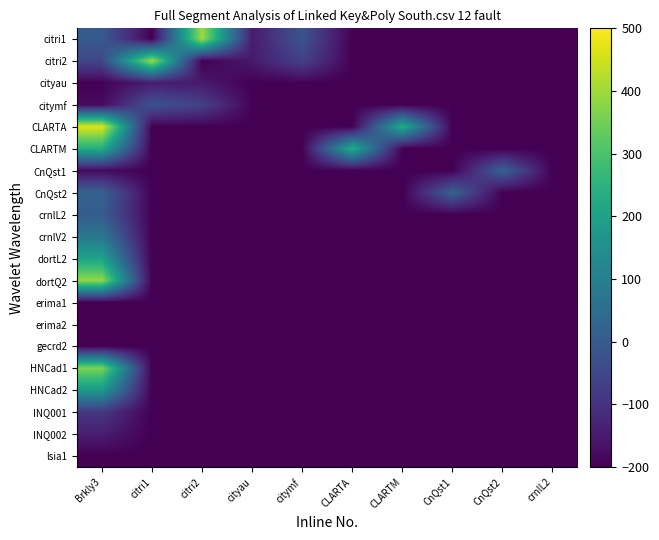

Reading left to right, what are all the values shown in this chart?

citri1: Brkly3=-1.5	citri1=-200.0	citri2=397.0	cityau=-146.6	citymf=-20.2	CLARTA=-200.0	CLARTM=-200.0	CnQst1=-200.0	CnQst2=-200.0	crnlL2=-200.0
citri2: Brkly3=-54.1	citri1=397.0	citri2=-200.0	cityau=-152.3	citymf=-64.0	CLARTA=-200.0	CLARTM=-200.0	CnQst1=-200.0	CnQst2=-200.0	crnlL2=-200.0
cityau: Brkly3=-196.9	citri1=-146.6	citri2=-152.3	cityau=-200.0	citymf=-196.4	CLARTA=-200.0	CLARTM=-200.0	CnQst1=-200.0	CnQst2=-200.0	crnlL2=-200.0
citymf: Brkly3=-180.8	citri1=-20.2	citri2=-64.0	cityau=-196.4	citymf=-200.0	CLARTA=-200.0	CLARTM=-200.0	CnQst1=-200.0	CnQst2=-200.0	crnlL2=-200.0
CLARTA: Brkly3=465.5	citri1=-200.0	citri2=-200.0	cityau=-200.0	citymf=-200.0	CLARTA=-200.0	CLARTM=234.5	CnQst1=-200.0	CnQst2=-200.0	crnlL2=-200.0
CLARTM: Brkly3=234.5	citri1=-200.0	citri2=-200.0	cityau=-200.0	citymf=-200.0	CLARTA=234.5	CLARTM=-200.0	CnQst1=-200.0	CnQst2=-200.0	crnlL2=-200.0
CnQst1: Brkly3=-182.8	citri1=-200.0	citri2=-200.0	cityau=-200.0	citymf=-200.0	CLARTA=-200.0	CLARTM=-200.0	CnQst1=-200.0	CnQst2=18.6	crnlL2=-200.0
CnQst2: Brkly3=18.6	citri1=-200.0	citri2=-200.0	cityau=-200.0	citymf=-200.0	CLARTA=-200.0	CLARTM=-200.0	CnQst1=18.6	CnQst2=-200.0	crnlL2=-200.0
crnlL2: Brkly3=5.2	citri1=-200.0	citri2=-200.0	cityau=-200.0	citymf=-200.0	CLARTA=-200.0	CLARTM=-200.0	CnQst1=-200.0	CnQst2=-200.0	crnlL2=-200.0
crnlV2: Brkly3=78.6	citri1=-200.0	citri2=-200.0	cityau=-200.0	citymf=-200.0	CLARTA=-200.0	CLARTM=-200.0	CnQst1=-200.0	CnQst2=-200.0	crnlL2=-200.0
dortL2: Brkly3=204.4	citri1=-200.0	citri2=-200.0	cityau=-200.0	citymf=-200.0	CLARTA=-200.0	CLARTM=-200.0	CnQst1=-200.0	CnQst2=-200.0	crnlL2=-200.0
dortQ2: Brkly3=385.7	citri1=-200.0	citri2=-200.0	cityau=-200.0	citymf=-200.0	CLARTA=-200.0	CLARTM=-200.0	CnQst1=-200.0	CnQst2=-200.0	crnlL2=-200.0
erima1: Brkly3=-200.0	citri1=-200.0	citri2=-200.0	cityau=-200.0	citymf=-200.0	CLARTA=-200.0	CLARTM=-200.0	CnQst1=-200.0	CnQst2=-200.0	crnlL2=-200.0
erima2: Brkly3=-199.9	citri1=-200.0	citri2=-200.0	cityau=-200.0	citymf=-200.0	CLARTA=-200.0	CLARTM=-200.0	CnQst1=-200.0	CnQst2=-200.0	crnlL2=-200.0
gecrd2: Brkly3=-197.8	citri1=-200.0	citri2=-200.0	cityau=-200.0	citymf=-200.0	CLARTA=-200.0	CLARTM=-200.0	CnQst1=-200.0	CnQst2=-200.0	crnlL2=-200.0
HNCad1: Brkly3=363.2	citri1=-200.0	citri2=-200.0	cityau=-200.0	citymf=-200.0	CLARTA=-200.0	CLARTM=-200.0	CnQst1=-200.0	CnQst2=-200.0	crnlL2=-200.0
HNCad2: Brkly3=175.4	citri1=-200.0	citri2=-200.0	cityau=-200.0	citymf=-200.0	CLARTA=-200.0	CLARTM=-200.0	CnQst1=-200.0	CnQst2=-200.0	crnlL2=-200.0
INQ001: Brkly3=-87.3	citri1=-200.0	citri2=-200.0	cityau=-200.0	citymf=-200.0	CLARTA=-200.0	CLARTM=-200.0	CnQst1=-200.0	CnQst2=-200.0	crnlL2=-200.0
INQ002: Brkly3=-141.7	citri1=-200.0	citri2=-200.0	cityau=-200.0	citymf=-200.0	CLARTA=-200.0	CLARTM=-200.0	CnQst1=-200.0	CnQst2=-200.0	crnlL2=-200.0
lsia1: Brkly3=-200.0	citri1=-200.0	citri2=-200.0	cityau=-200.0	citymf=-200.0	CLARTA=-200.0	CLARTM=-200.0	CnQst1=-200.0	CnQst2=-200.0	crnlL2=-200.0